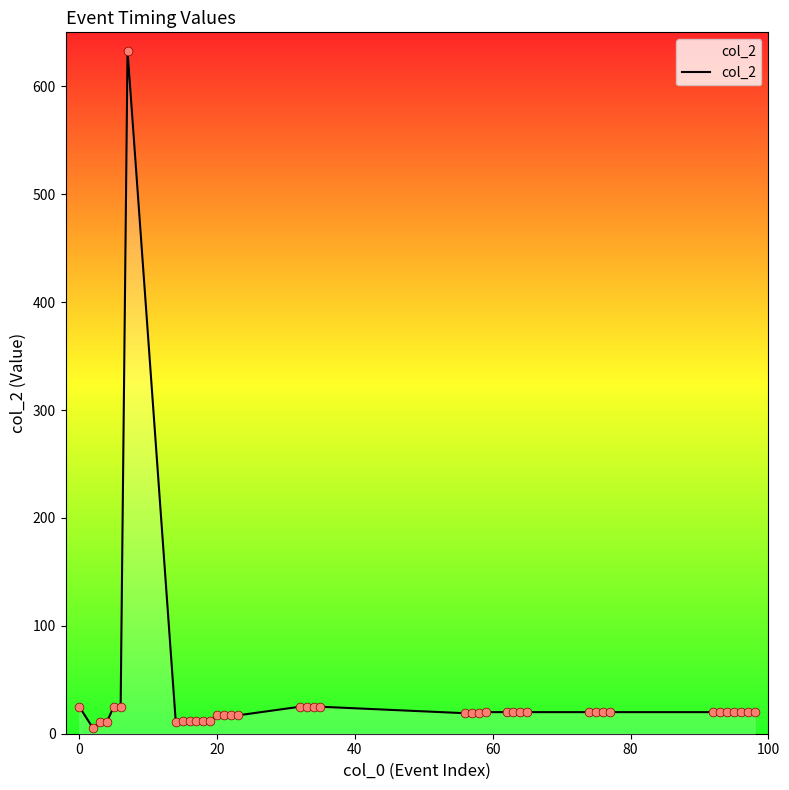

What is the maximum value shown in the chart?

633